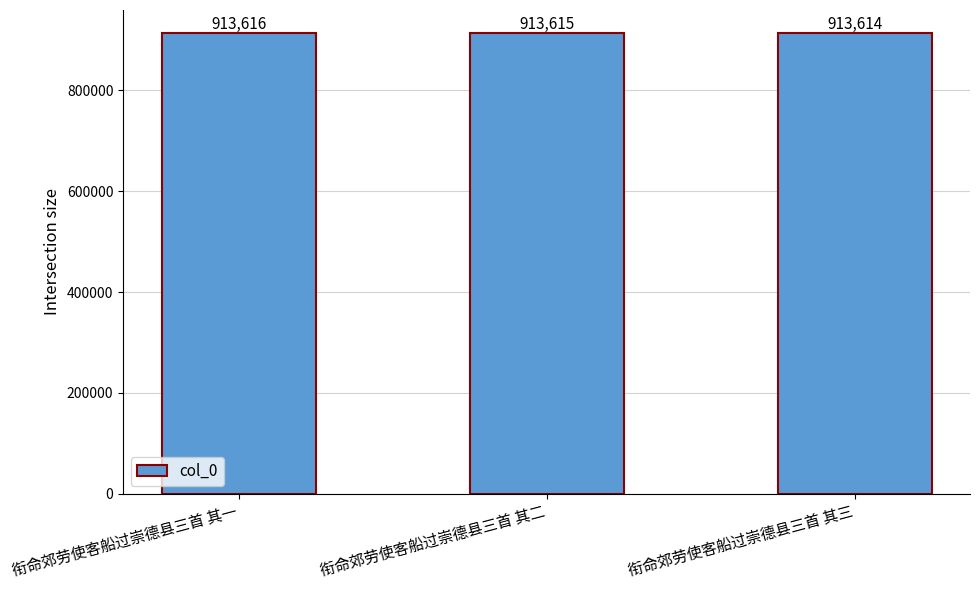

List the labels in order of value, largest first.

衔命郊劳使客船过崇德县三首 其一, 衔命郊劳使客船过崇德县三首 其二, 衔命郊劳使客船过崇德县三首 其三